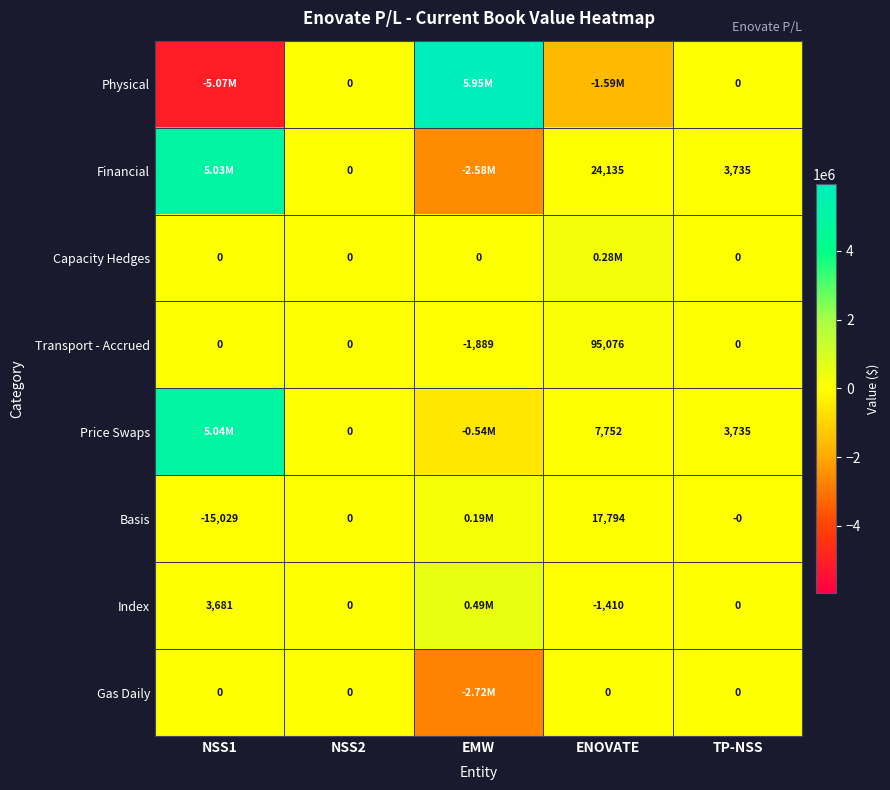

At which category is the sum across all series the highest?

NSS1